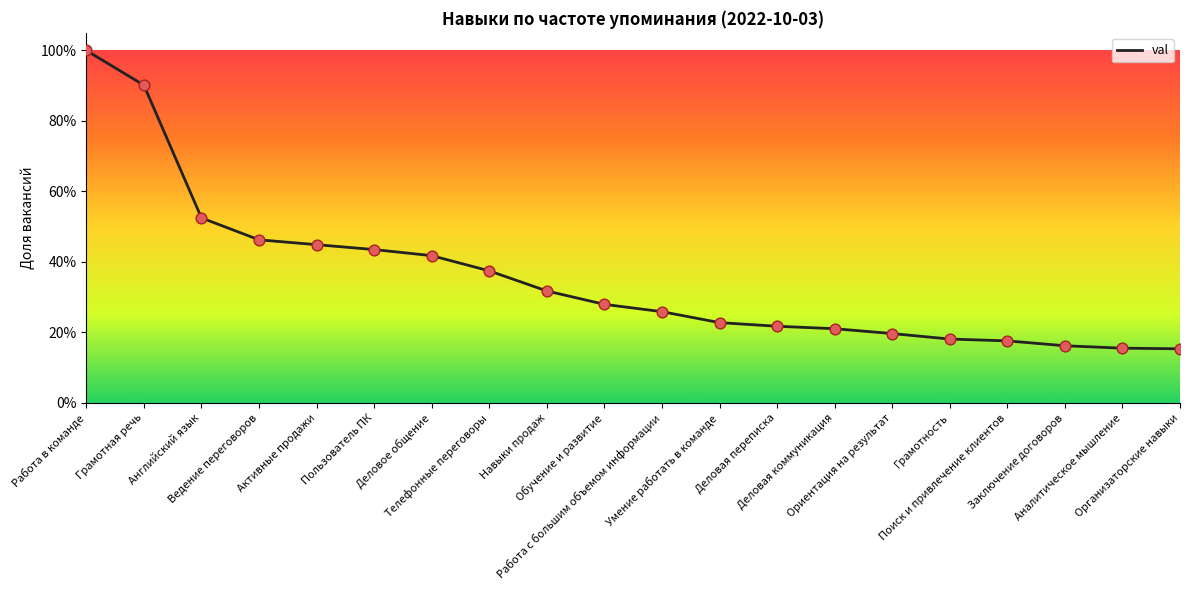

Is this an area chart (filled region under the line)?

Yes